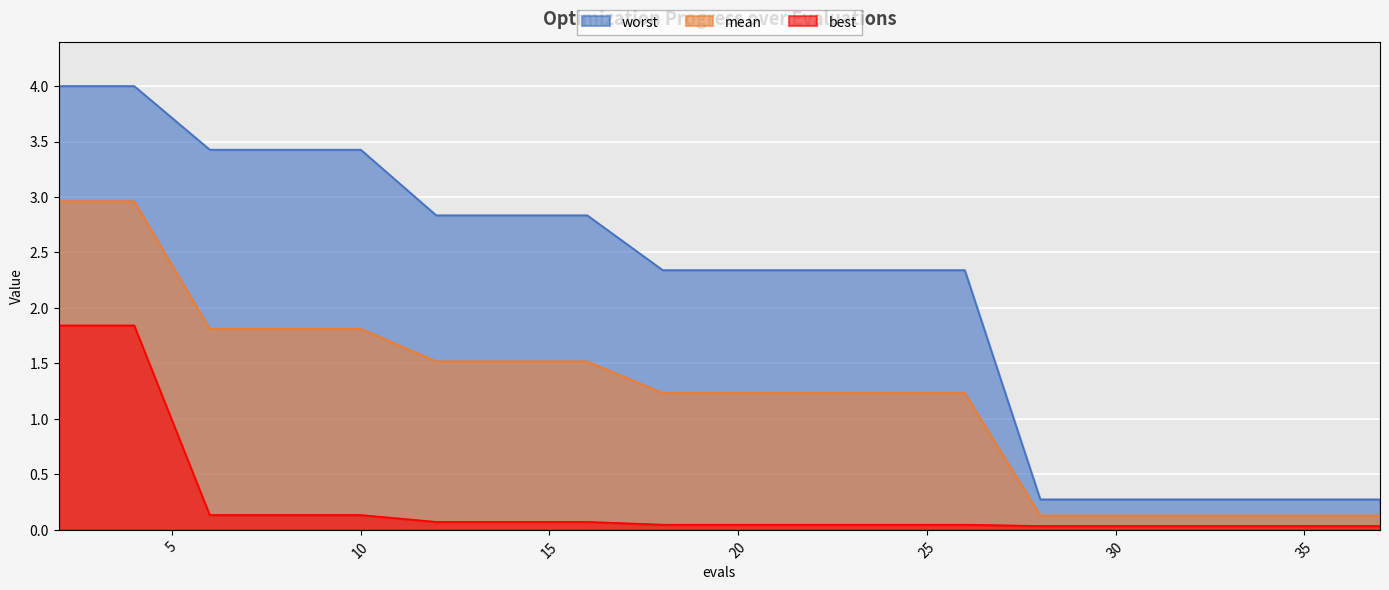

Which series changed the most between 10 and 28?

worst